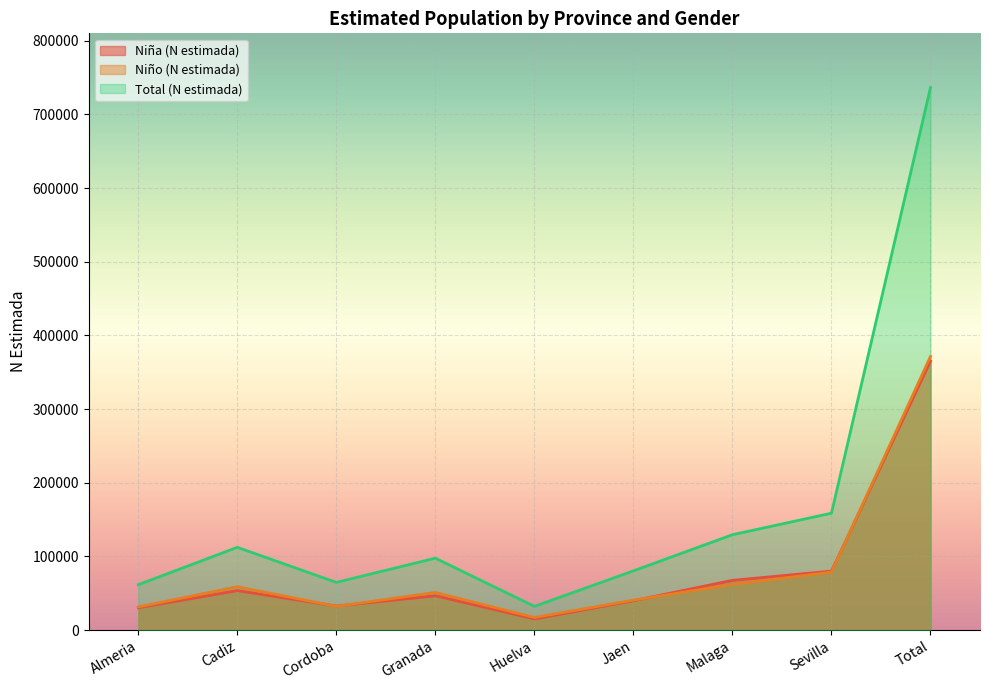

Is it true that Niño (N estimada) equals 31927 at Malaga?

False